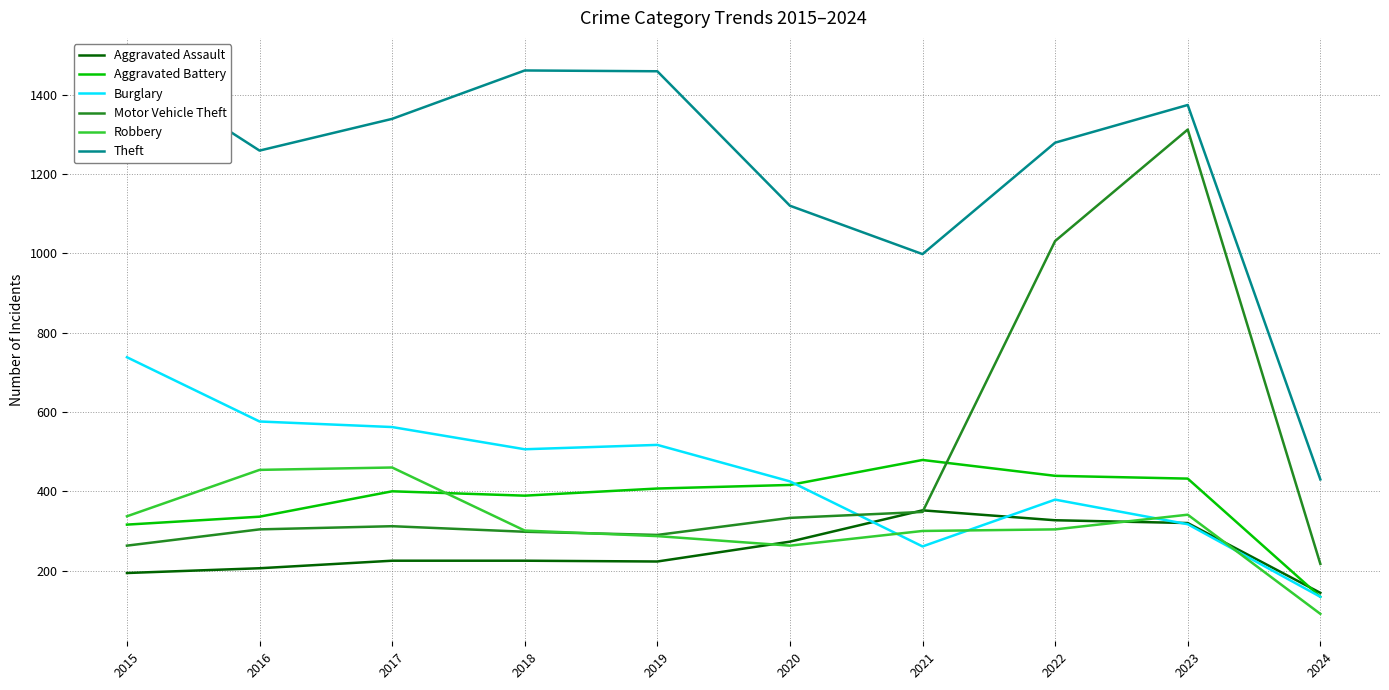

At which label does Theft first exceed 1339?

2015